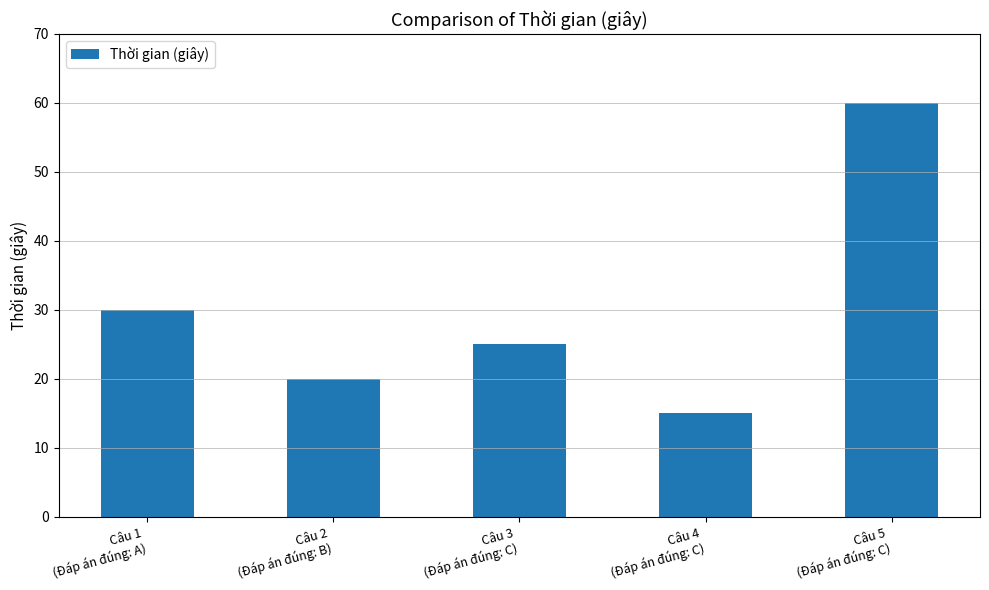

Reading right to left, list all the values displayed in this chart.

Câu 5
(Đáp án đúng: C)=60	Câu 4
(Đáp án đúng: C)=15	Câu 3
(Đáp án đúng: C)=25	Câu 2
(Đáp án đúng: B)=20	Câu 1
(Đáp án đúng: A)=30